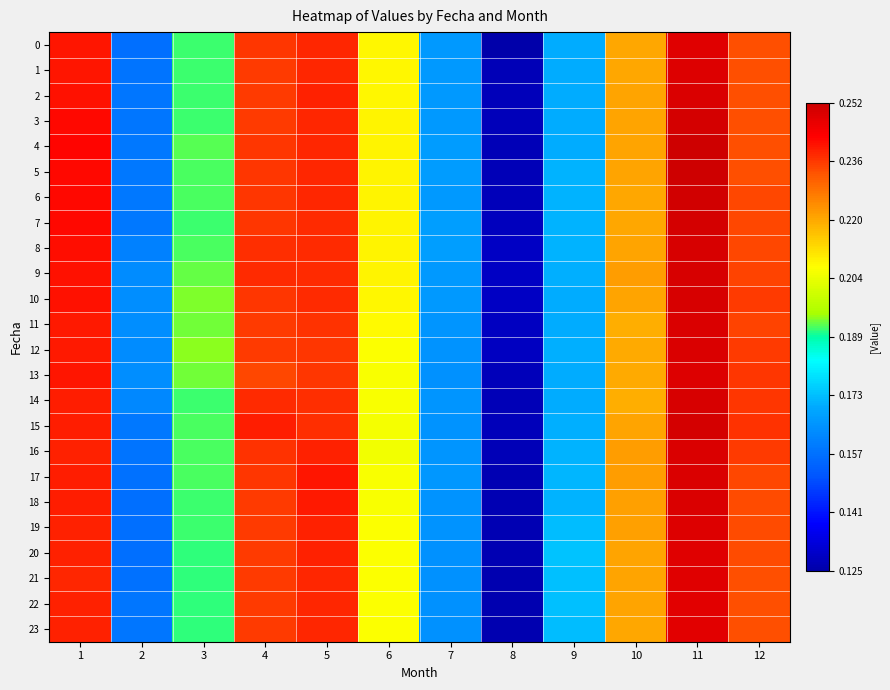

At which category is the sum across all series the highest?

11